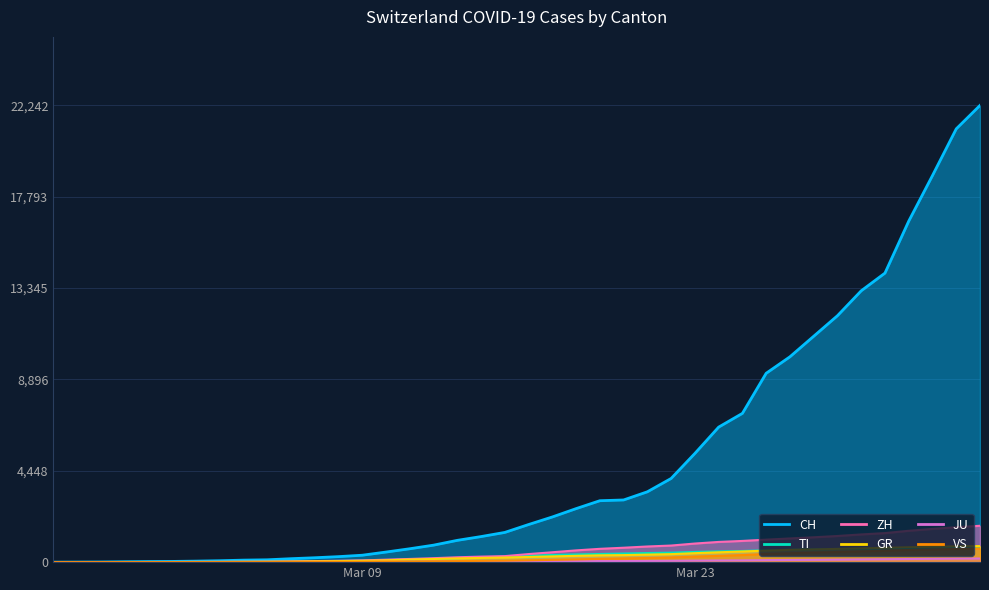

True or false: VS and TI cross at least once.

False